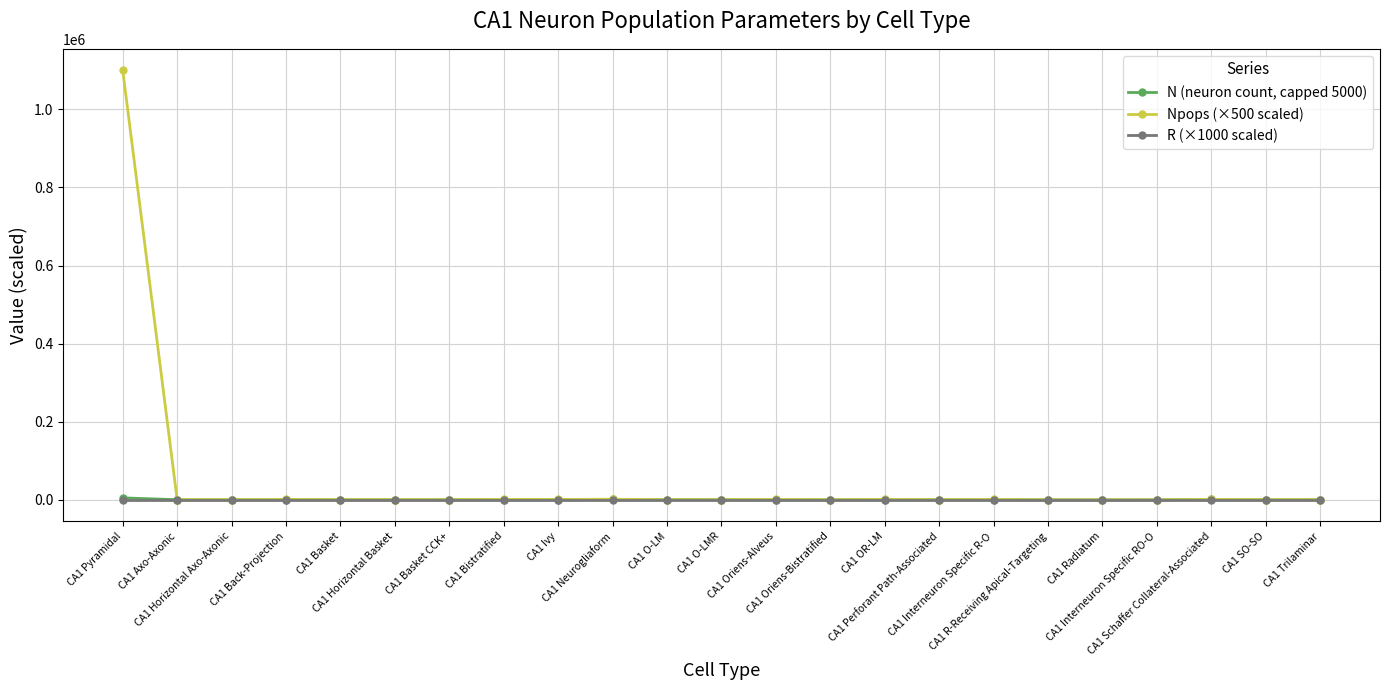

At which category is the sum across all series the highest?

CA1 Pyramidal